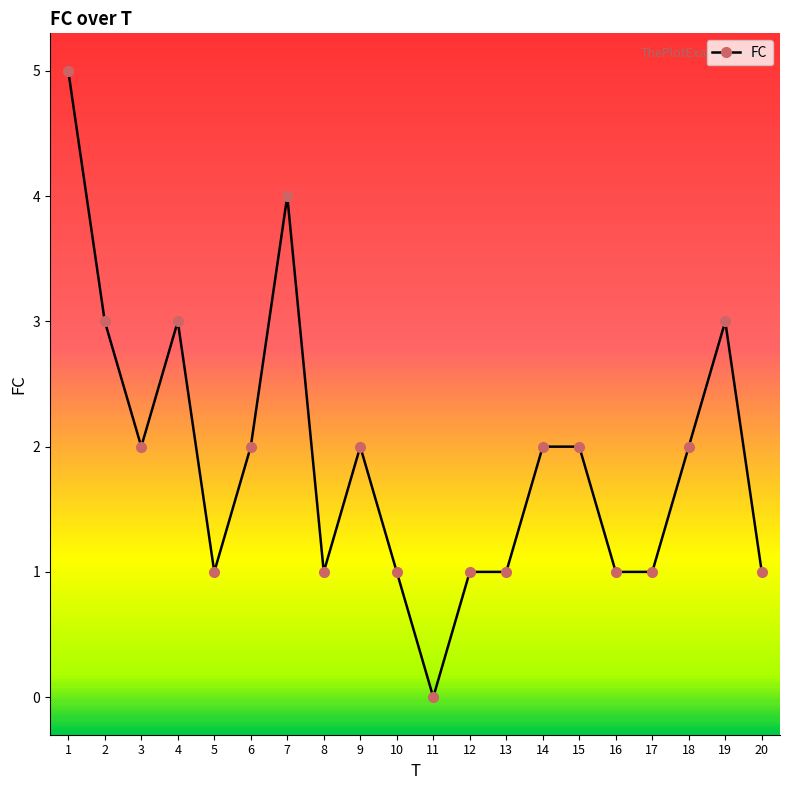

Does the chart display data point markers on the line(s)?

Yes